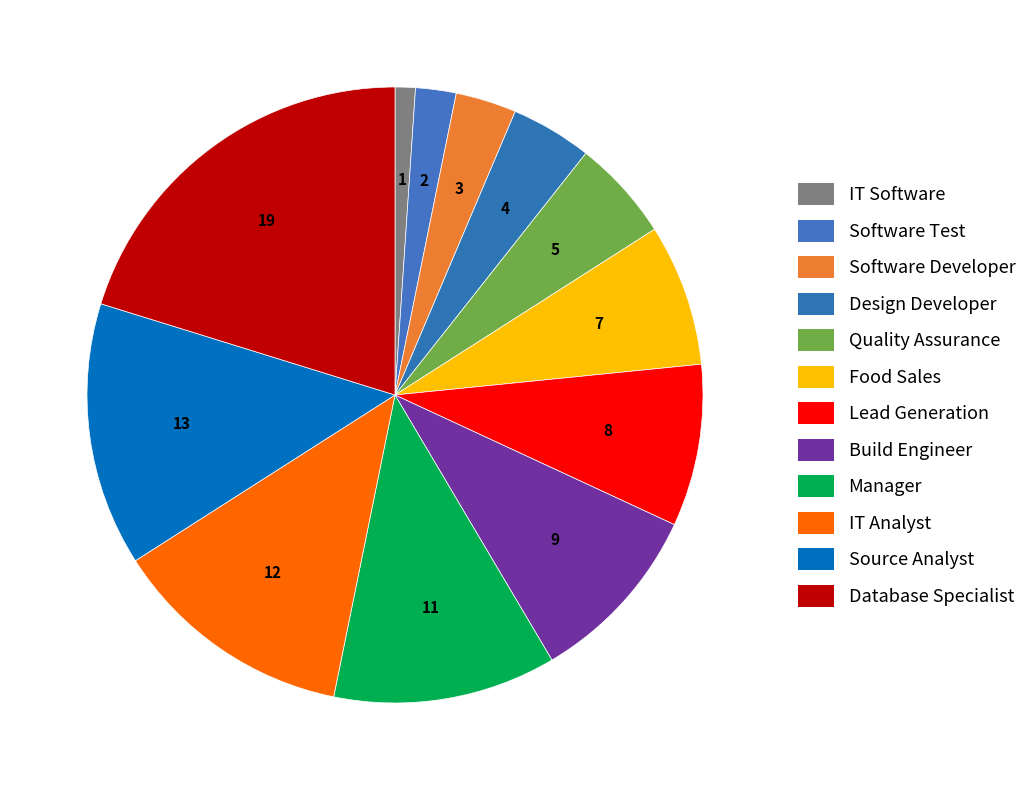

How many segments does this pie chart have?

12